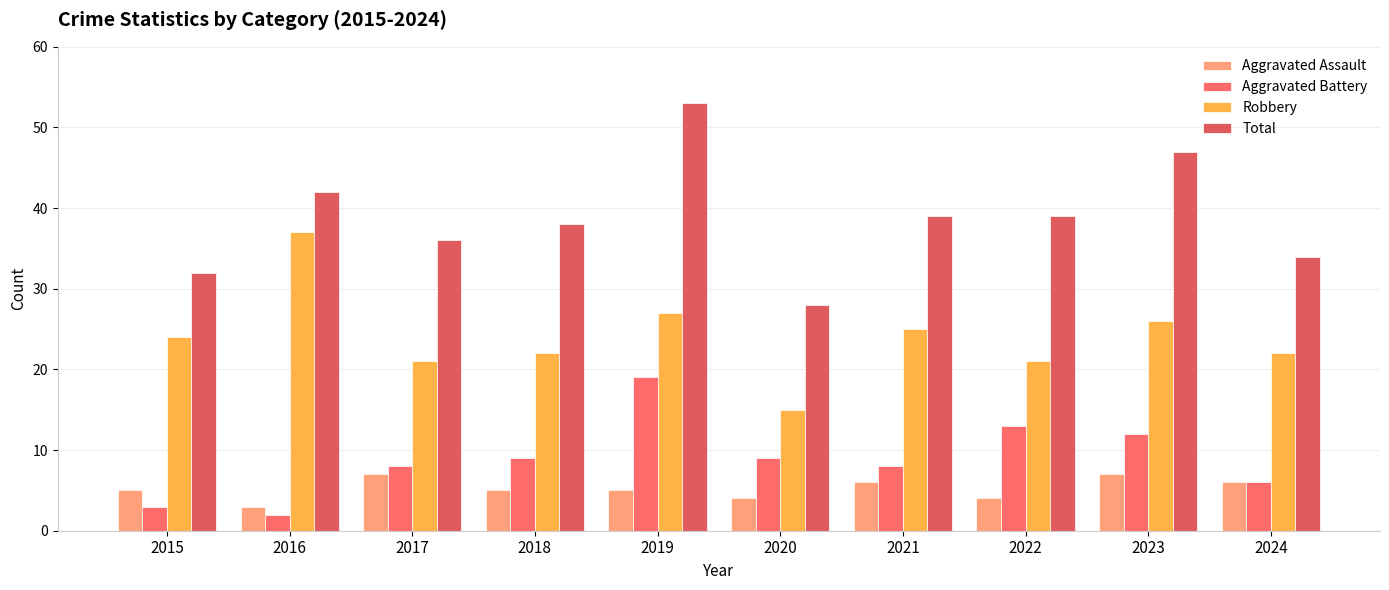

Which series changed the most between 2020 and 2024?

Robbery